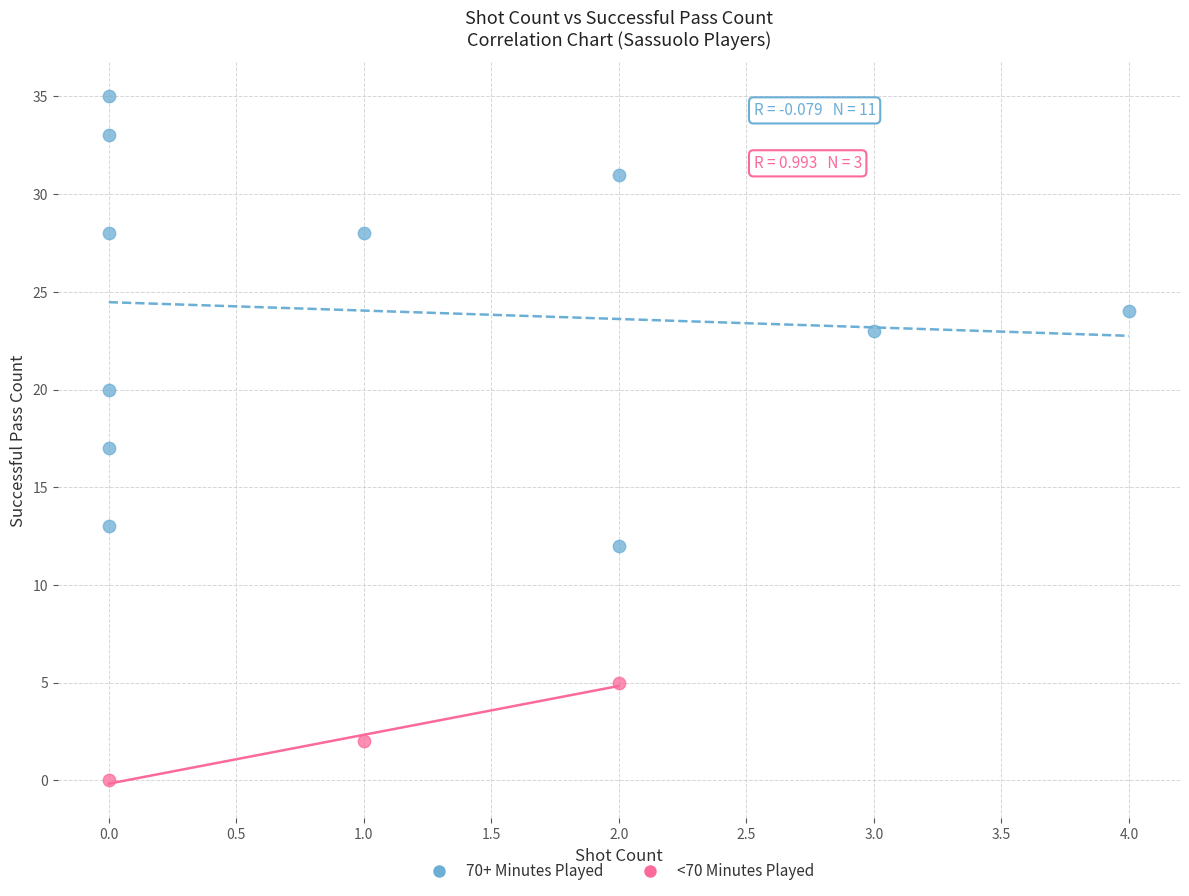

Which series has the largest Y range (max minus min)?

70+ Minutes Played